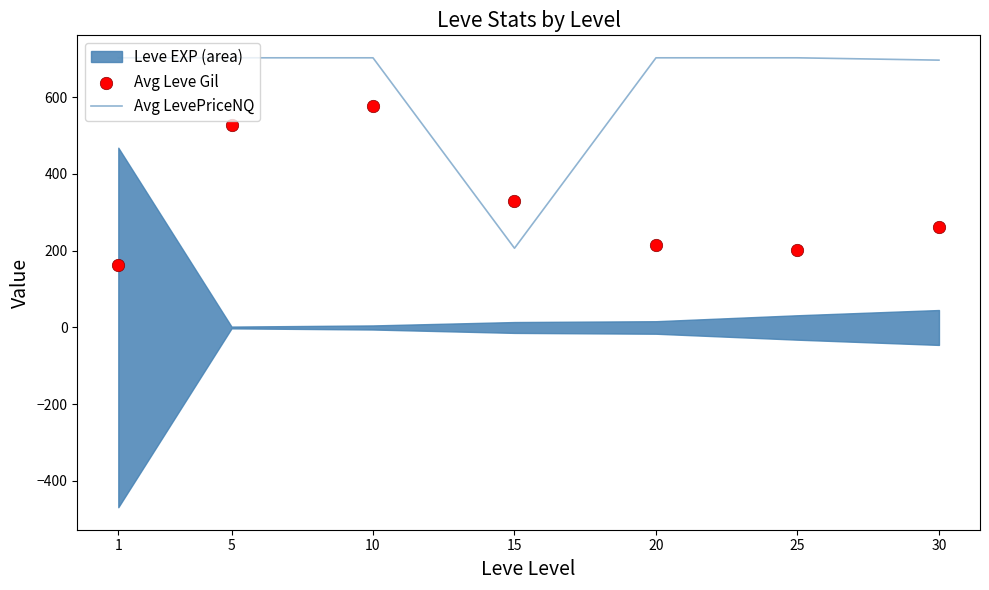

What is the total value across all series at 1?

866.2